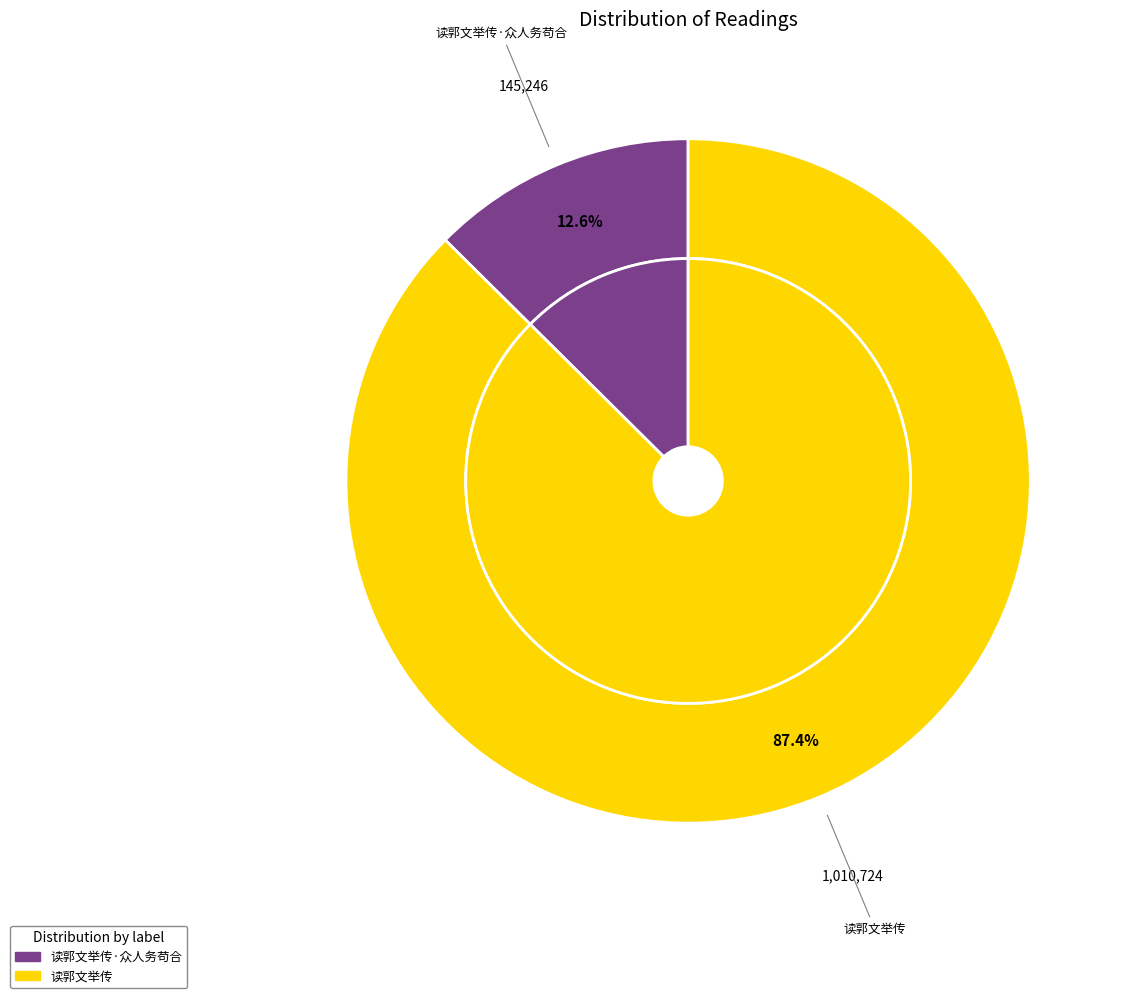

To the nearest percent, what is the average slice percentage?

50%